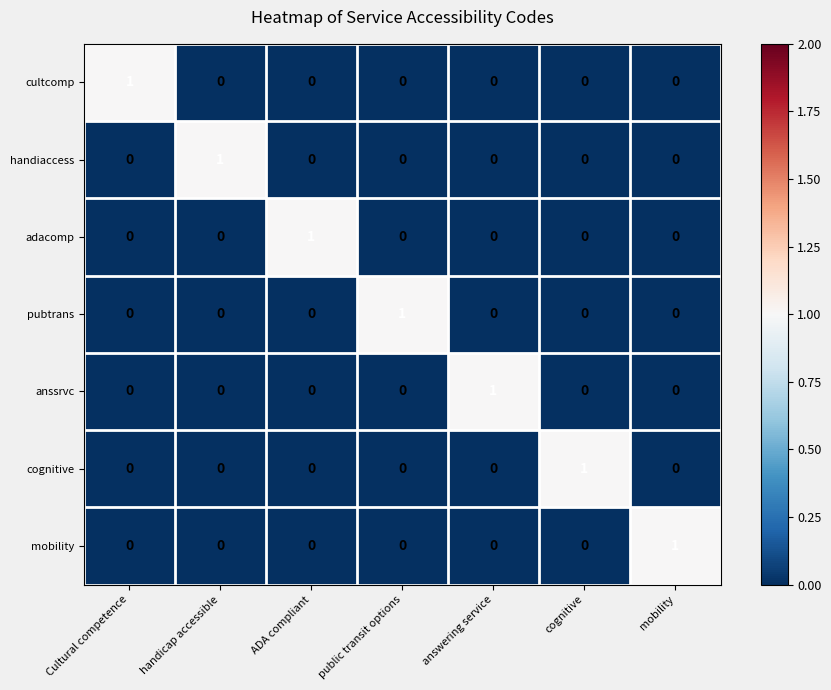

Which category has the highest value in the pubtrans series?

public transit options